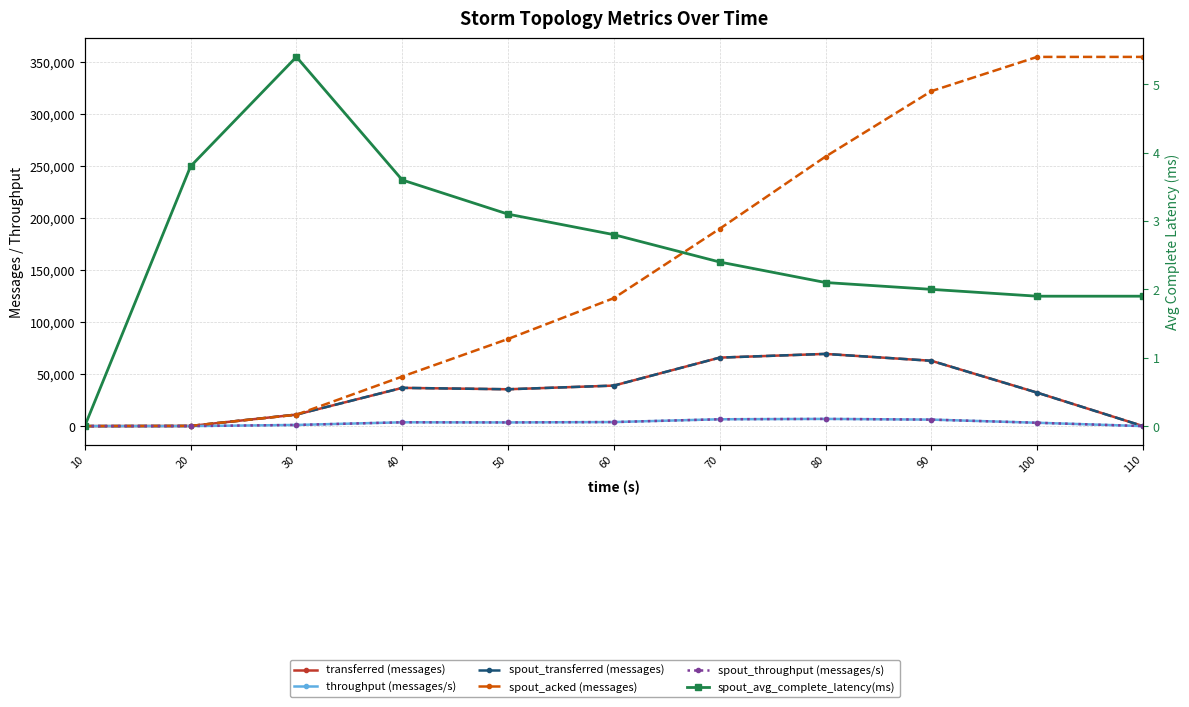

What is the sum of all spout_transferred (messages) values?

352180.0